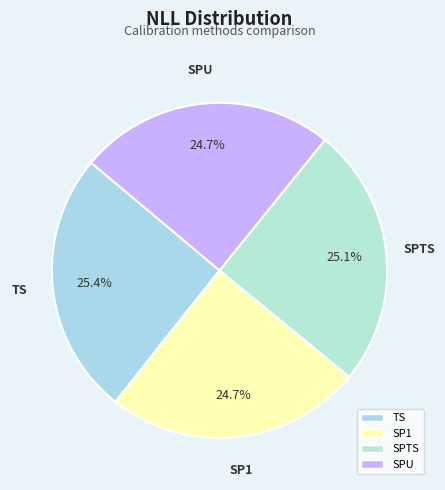

Which has a higher value, SP1 or TS?

TS